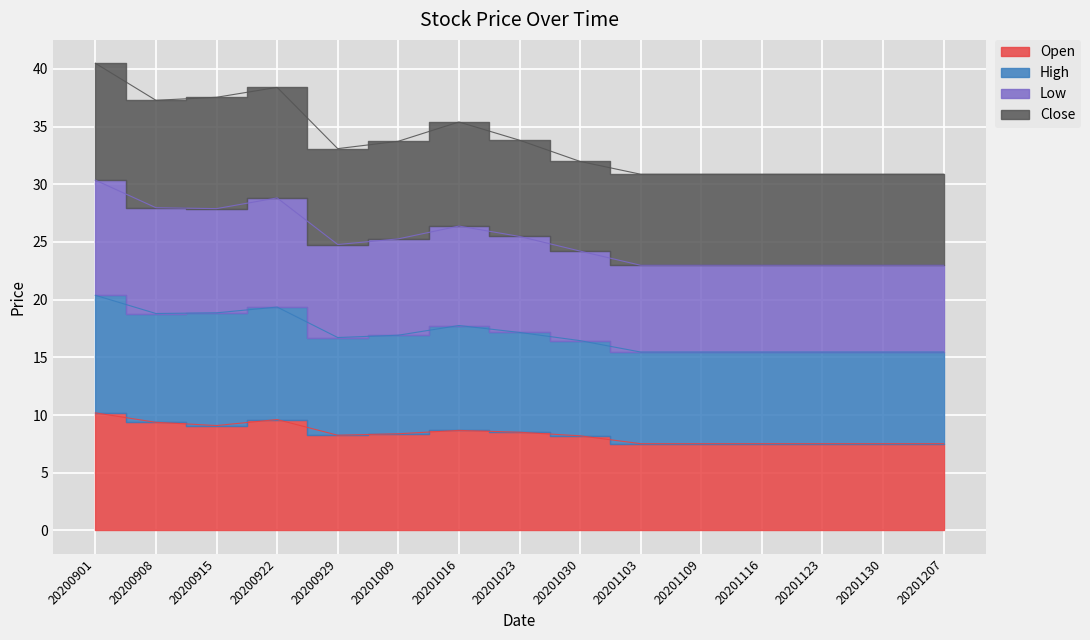

True or false: Low and Open intersect in this chart.

False